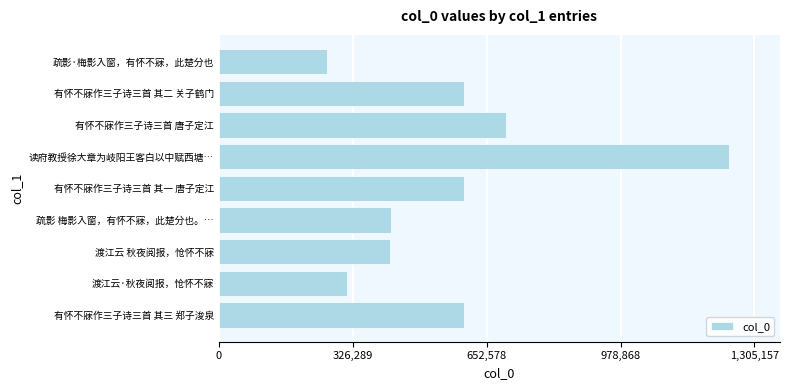

The chart shows a value of 1243007 at 读府教授徐大章为岐阳王客白以中赋西塘…. True or false?

True